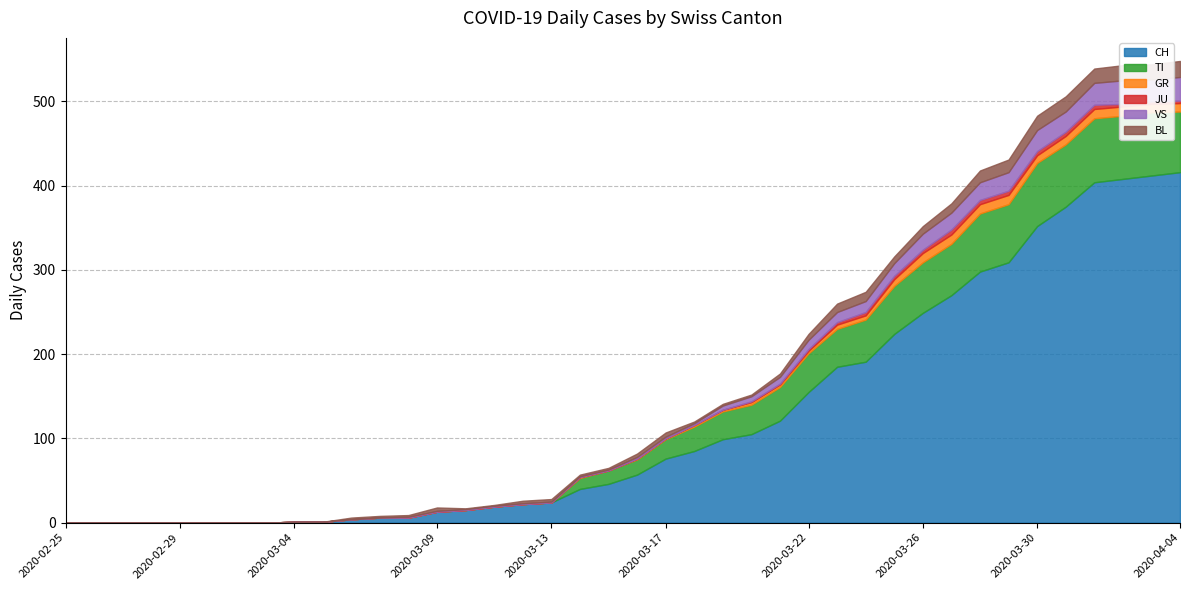

Which has a higher value, 2020-03-23 or 2020-03-15?

2020-03-23